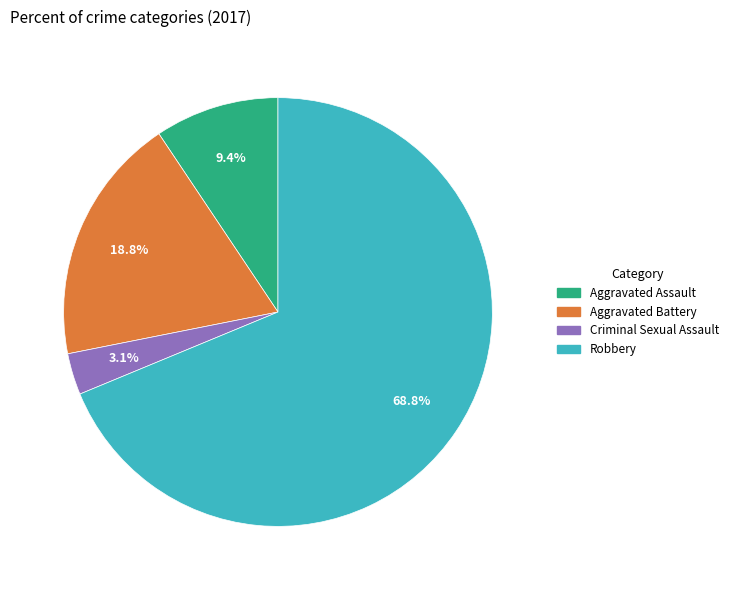

Is the sum of Robbery and Aggravated Assault greater than half?

Yes